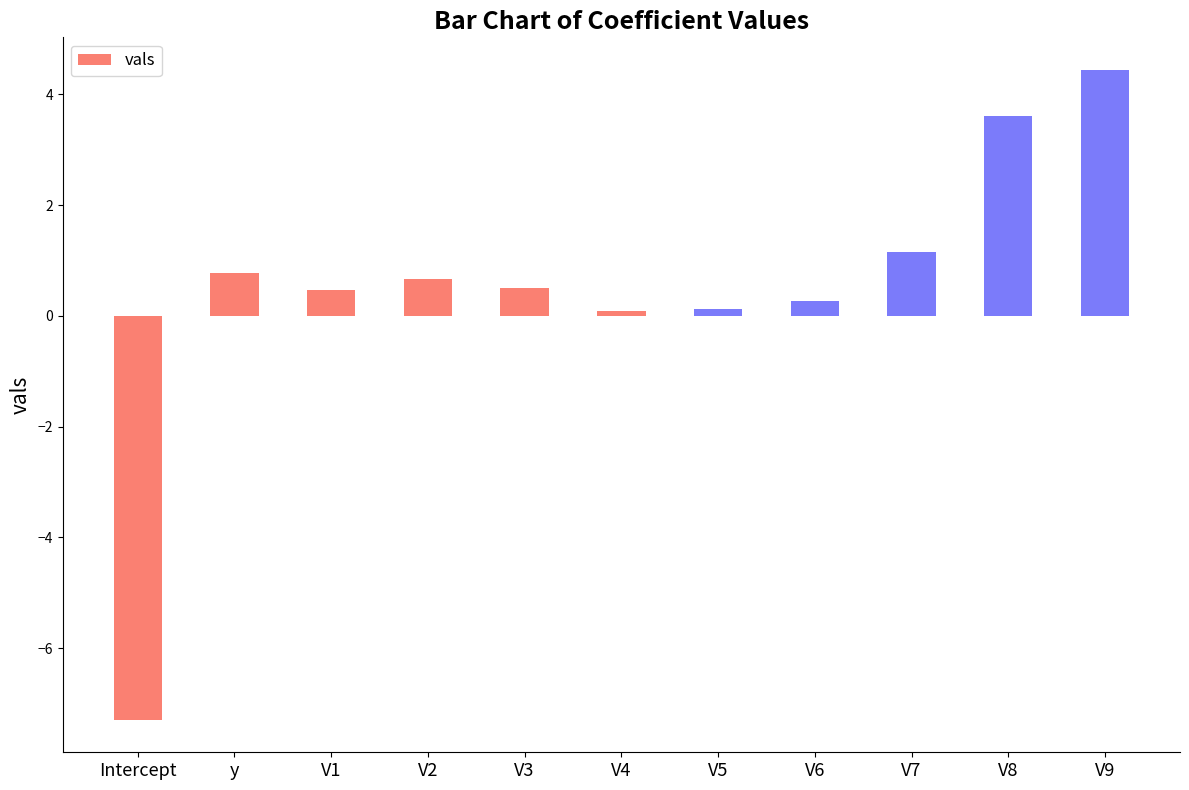

How many series are shown in this chart?

1